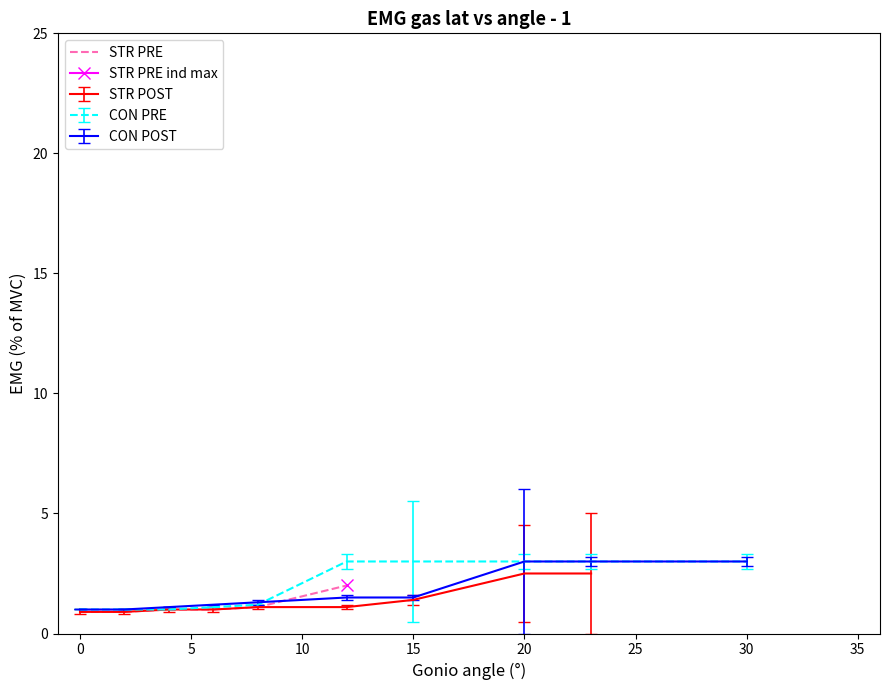

Reading left to right, what are all the values shown in this chart?

0.9	0.9	1.0	1.0	1.1	2.0